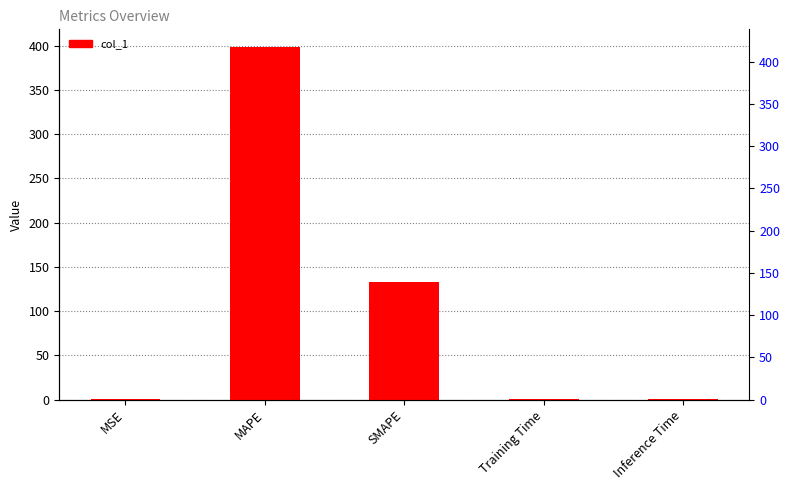

Is it true that the value at SMAPE is 175.3?

False